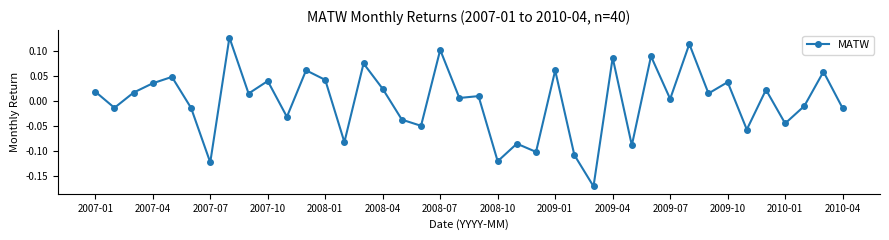

What is the difference between the maximum and minimum values?

0.3